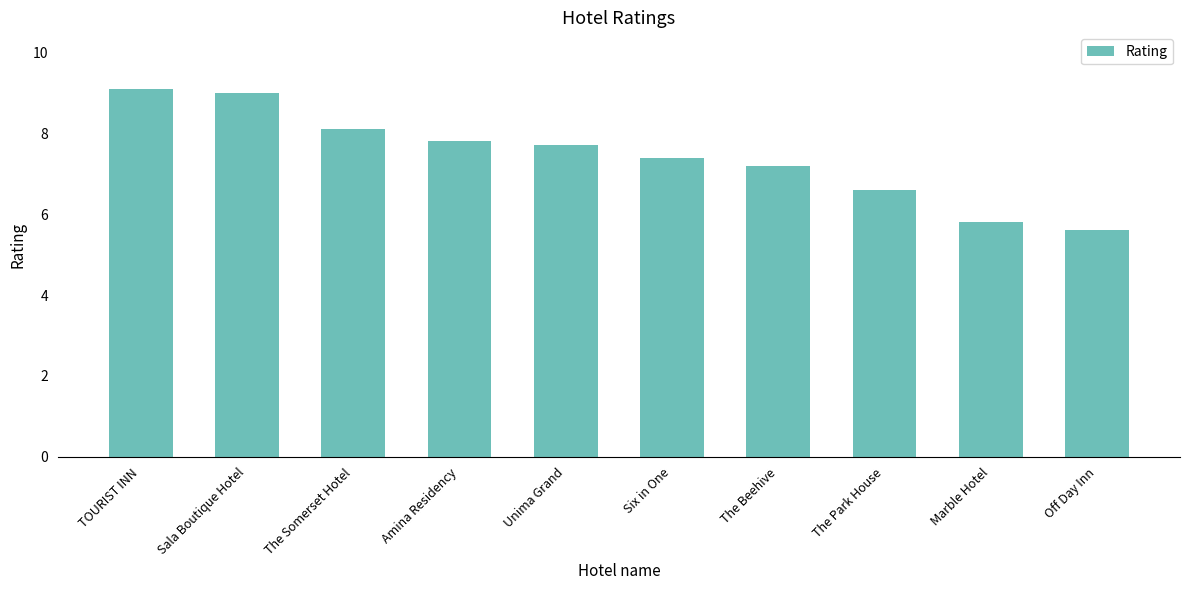

Reading left to right, what are all the values shown in this chart?

TOURIST INN=9.1	Sala Boutique Hotel=9.0	The Somerset Hotel=8.1	Amina Residency=7.8	Unima Grand=7.7	Six in One=7.4	The Beehive=7.2	The Park House=6.6	Marble Hotel=5.8	Off Day Inn=5.6